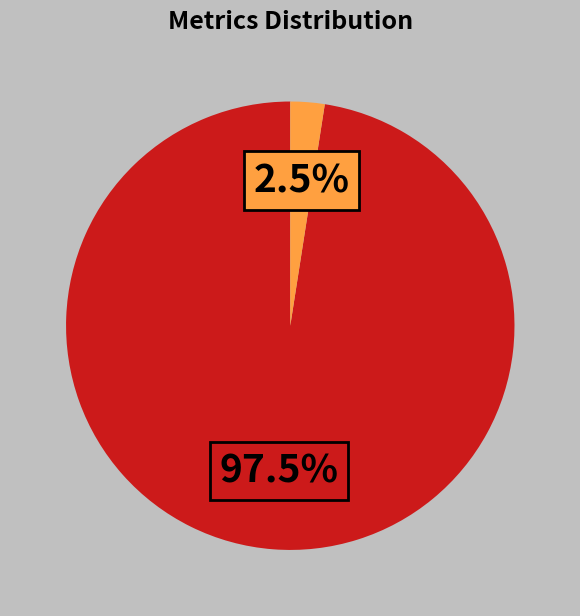

Is there a majority slice in this chart?

Yes